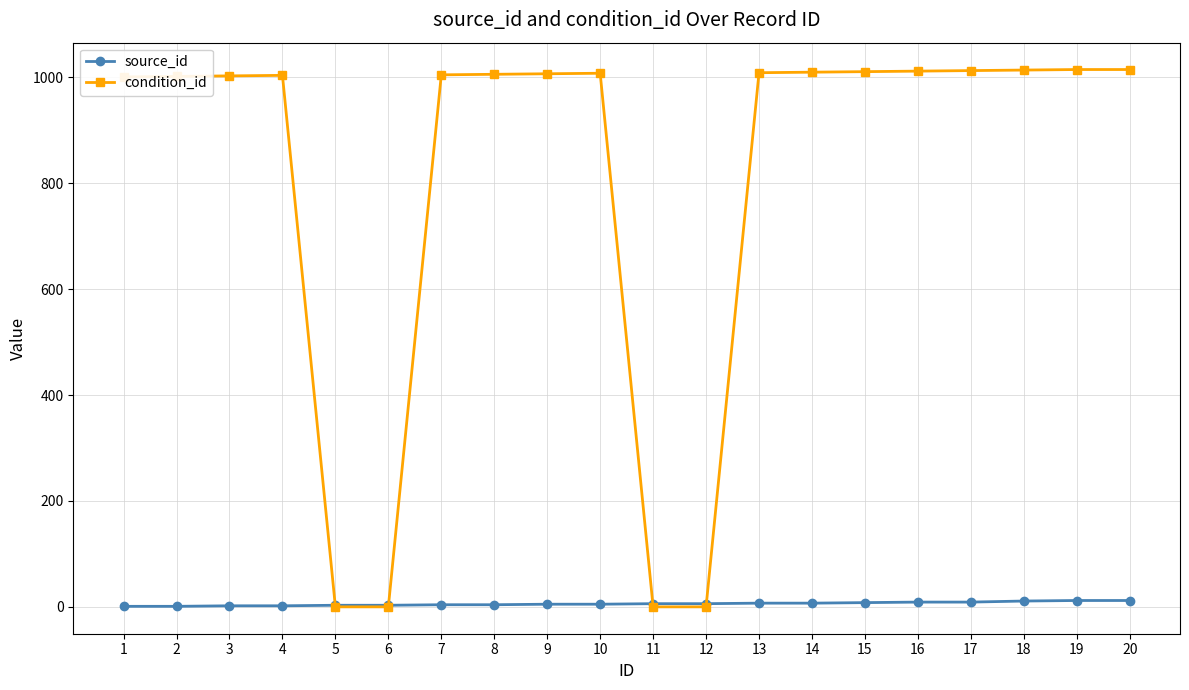

How many data points does each series have?

20